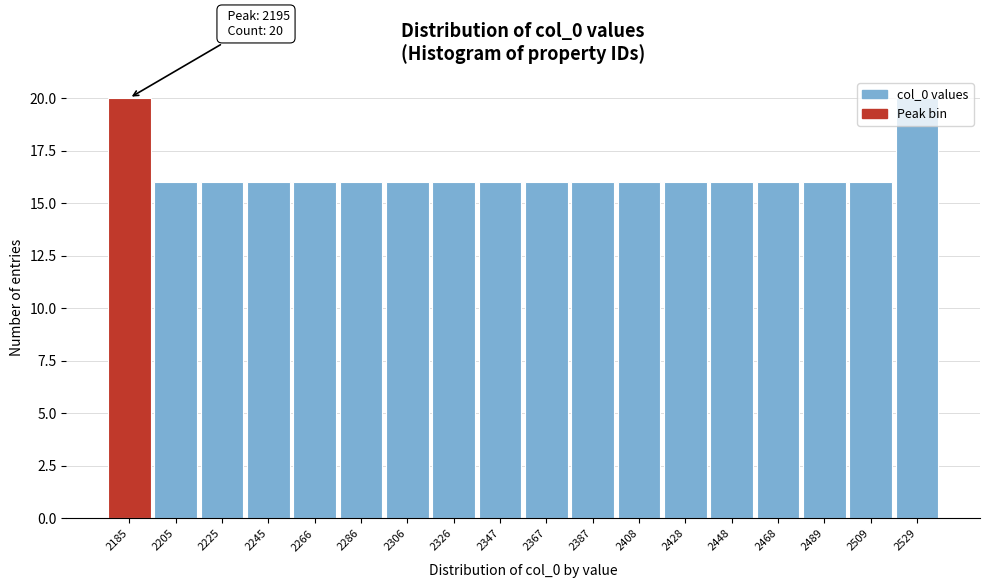

What is the difference between the second highest and minimum values?

4